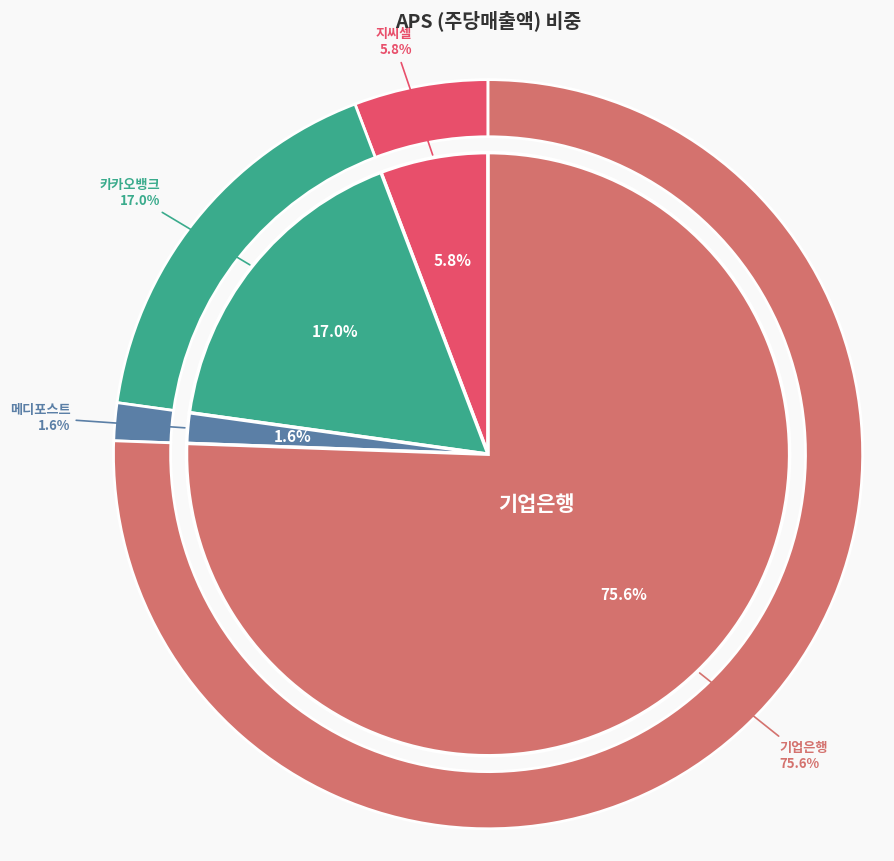

What is the change in value from 지씨셀 to 기업은행?

+534938.1